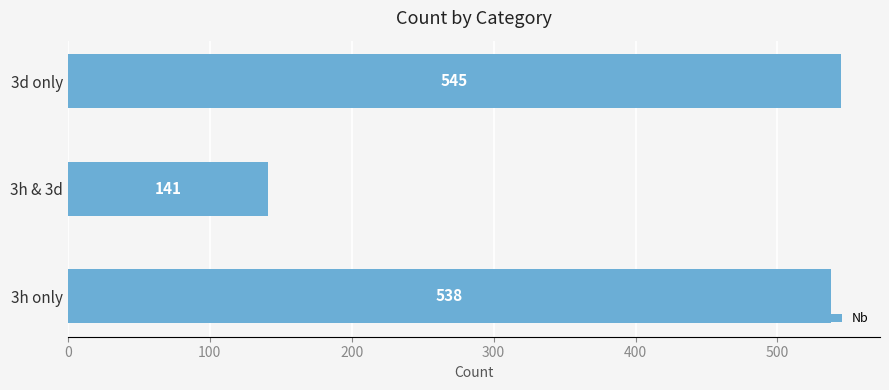

Rank the categories by value from lowest to highest.

3h & 3d, 3h only, 3d only